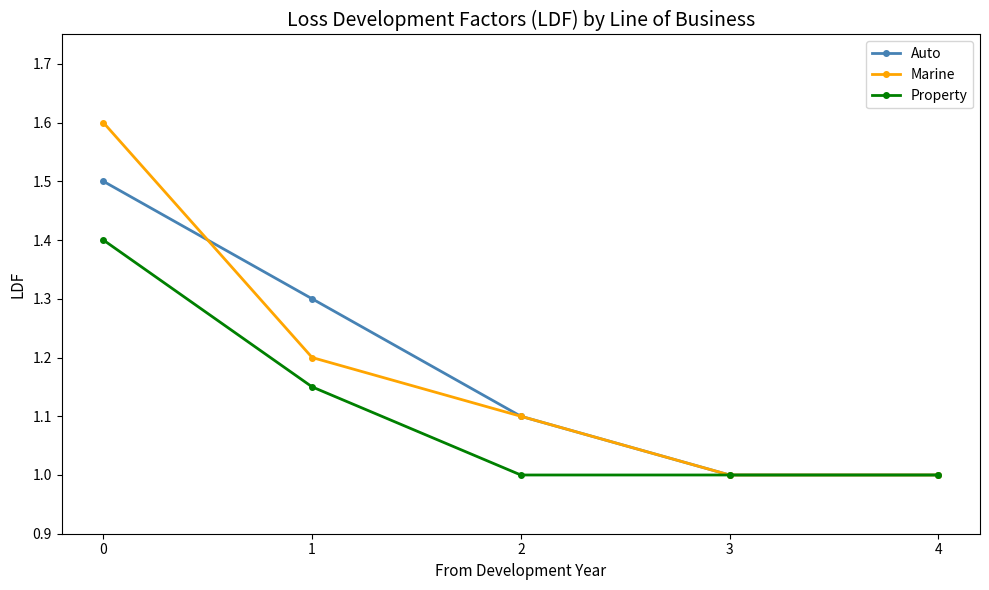

How many categories are shown in the chart?

5